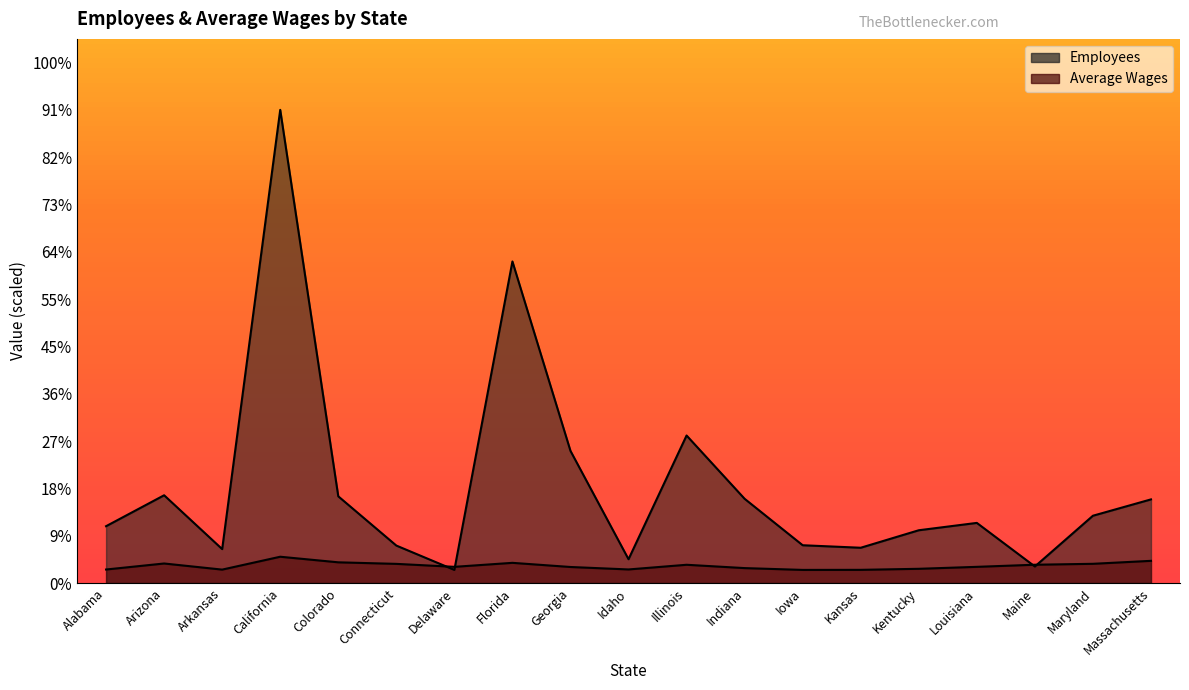

At which category does Average Wages reach its first local peak?

Arizona